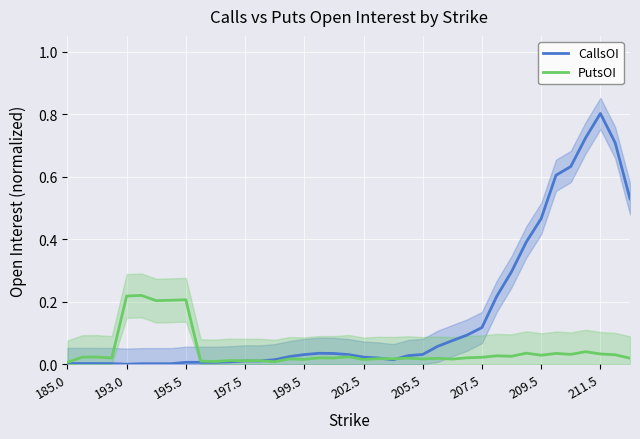

What is the average value of the CallsOI series?

0.2